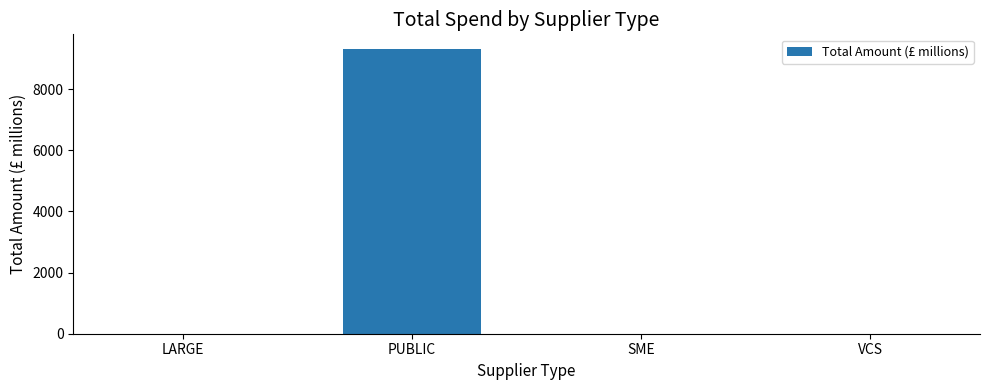

Is it true that the value at LARGE is 0.3?

True